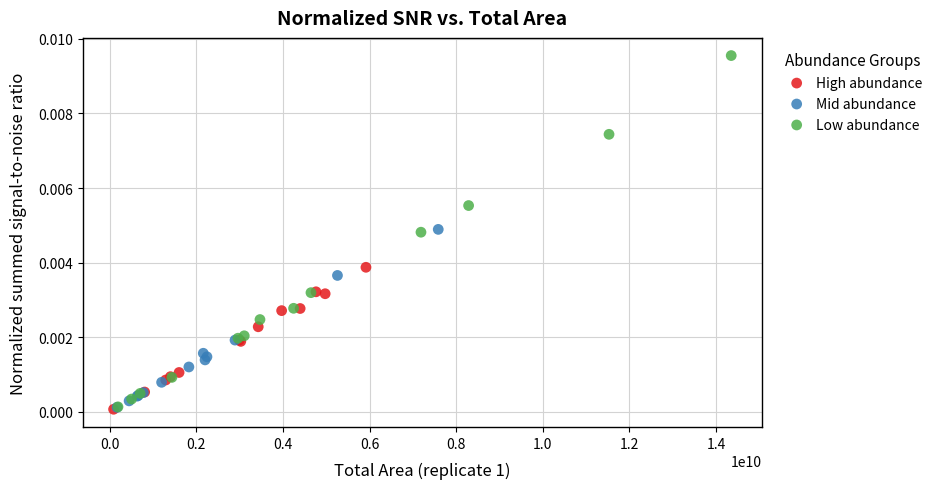

Which series reaches the maximum Y coordinate?

Low abundance